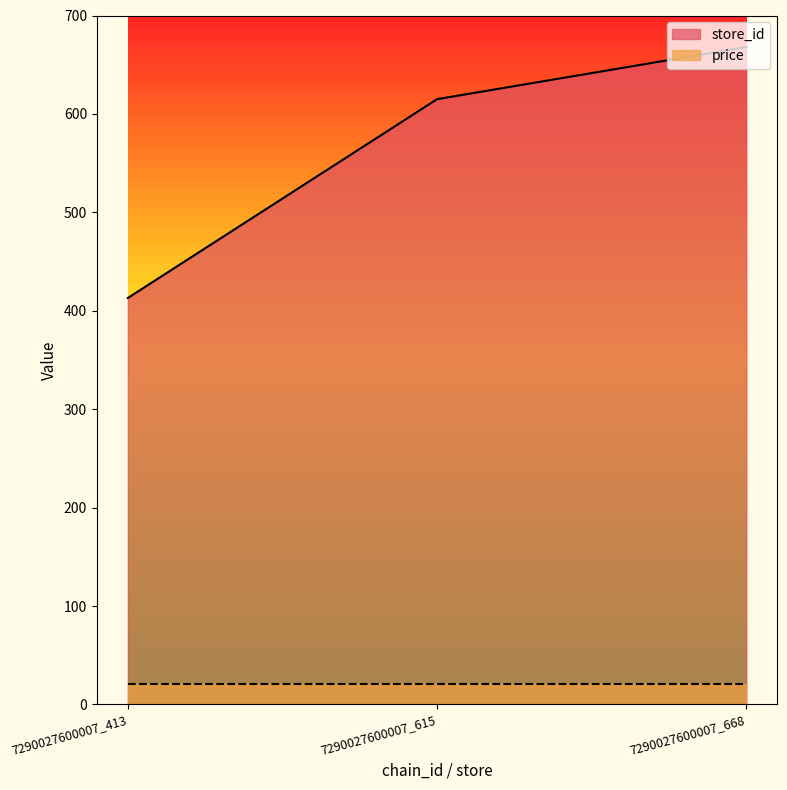

How many values are between 413 and 668?

3